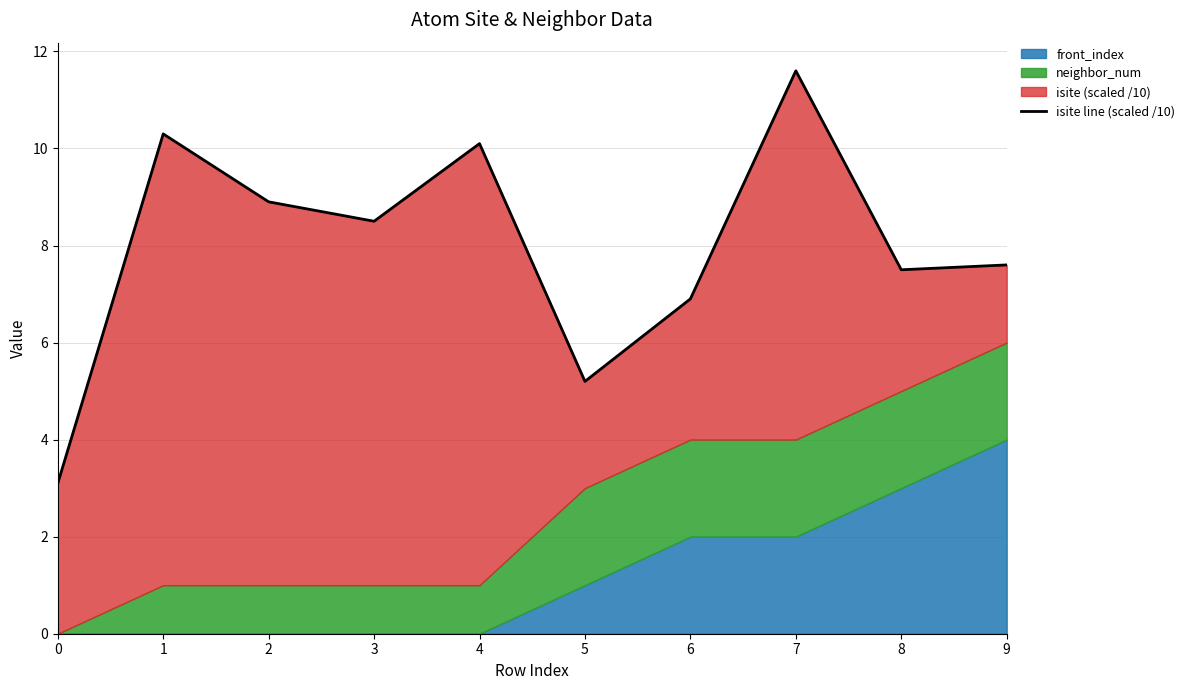

Is it true that the value at 0 is 1.6?

False